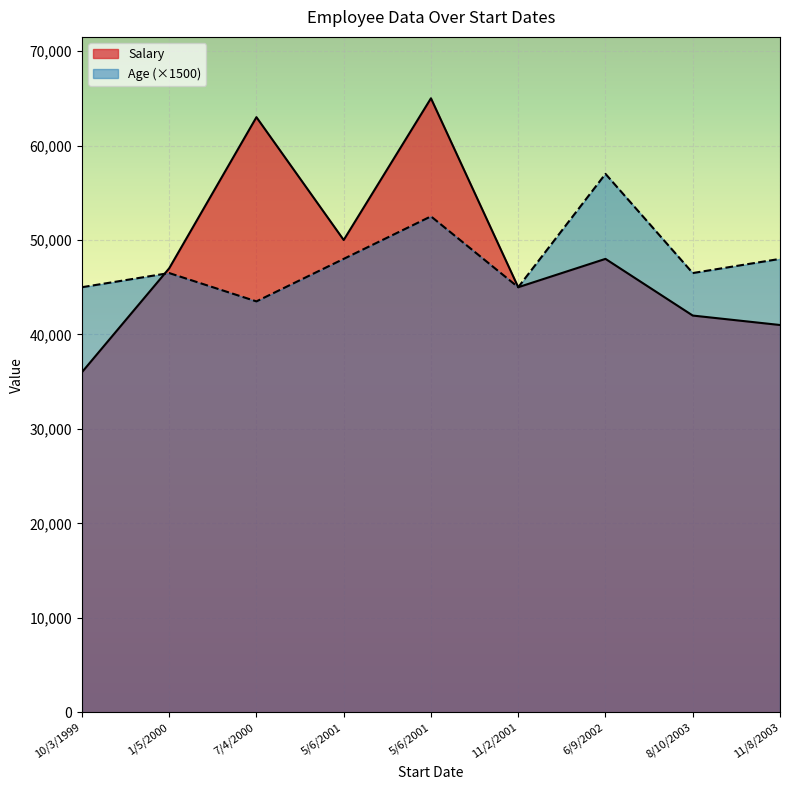

At 1/5/2000, list the series in order from smallest to largest.

Age, Salary